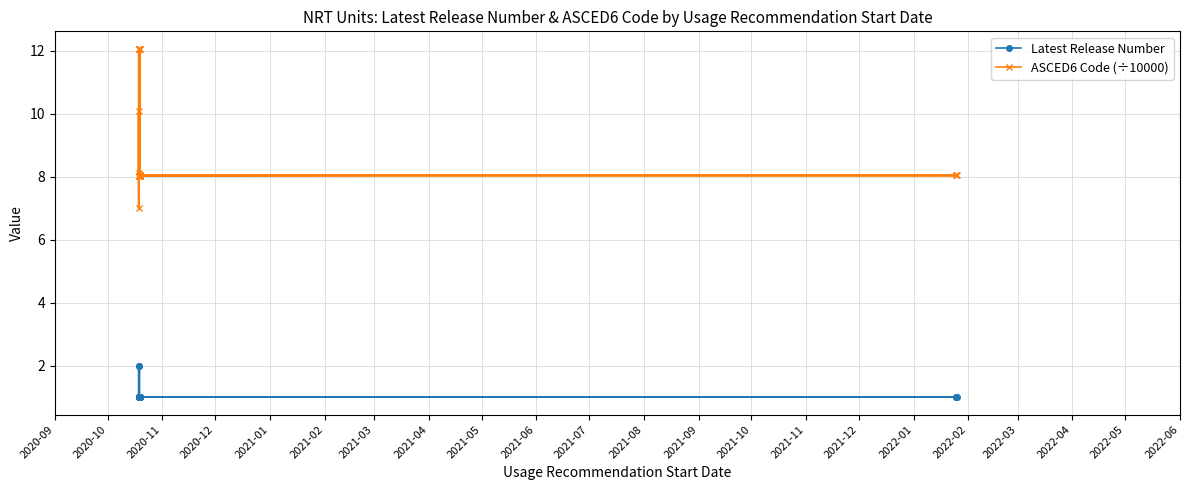

How many interior local valleys does the ASCED6 Code (÷10000) series have?

7